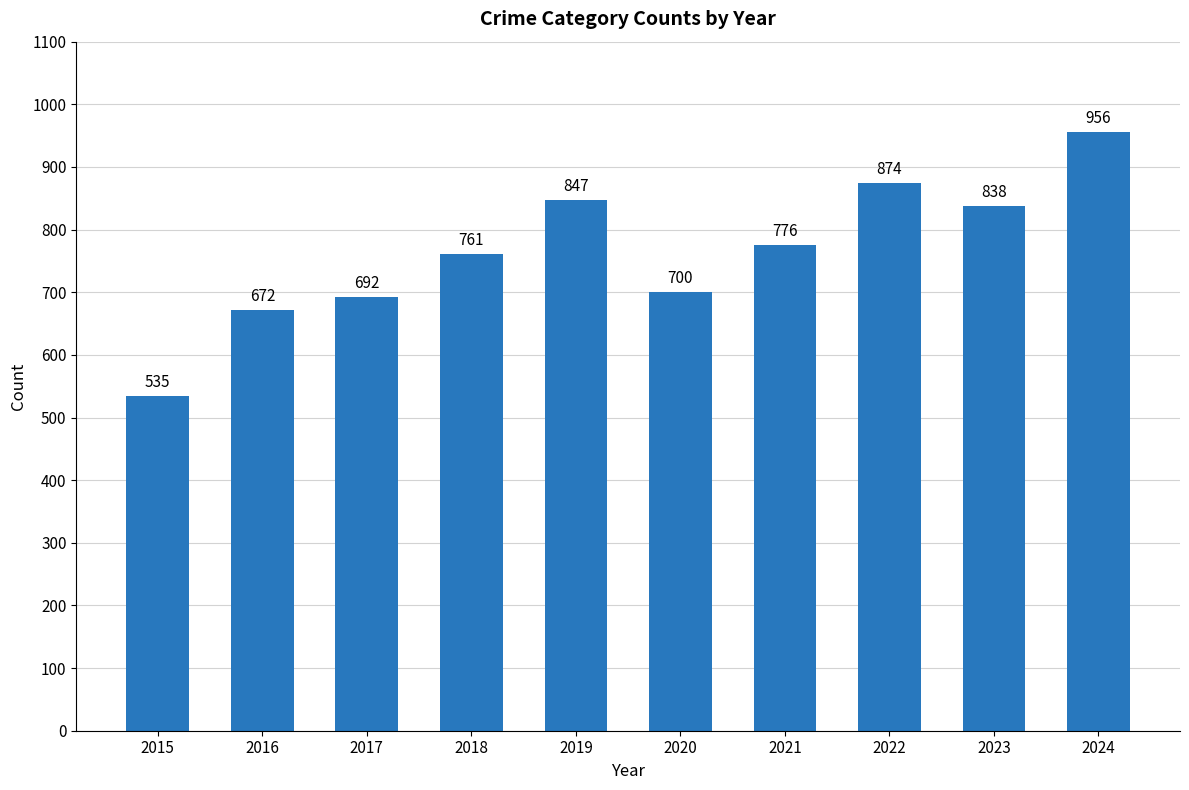

List the labels in order of value, largest first.

2024, 2022, 2019, 2023, 2021, 2018, 2020, 2017, 2016, 2015